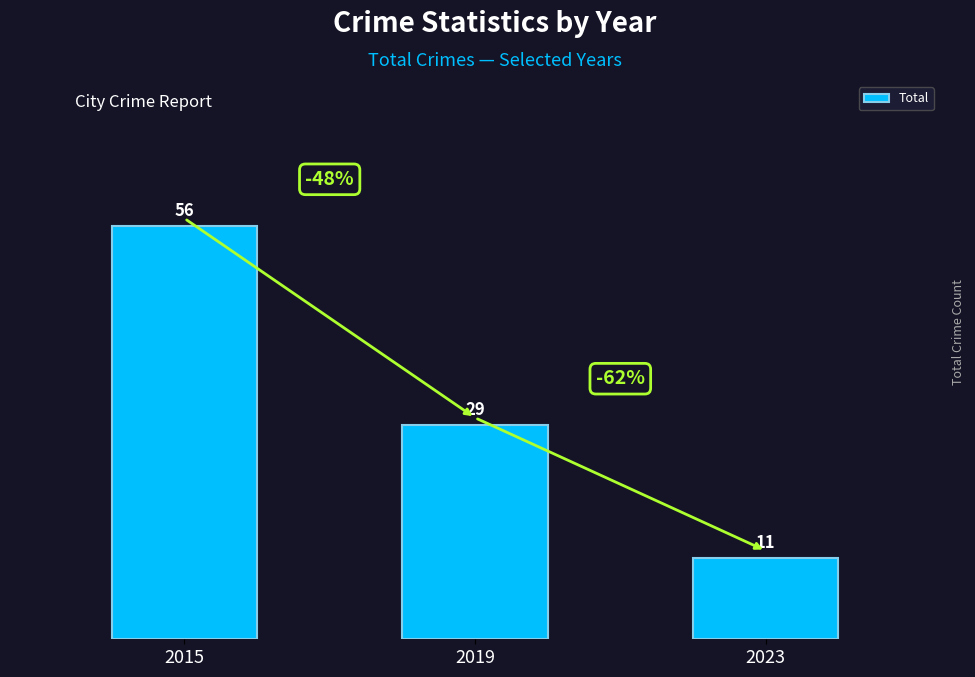

Which category has the highest value across all series?

2015